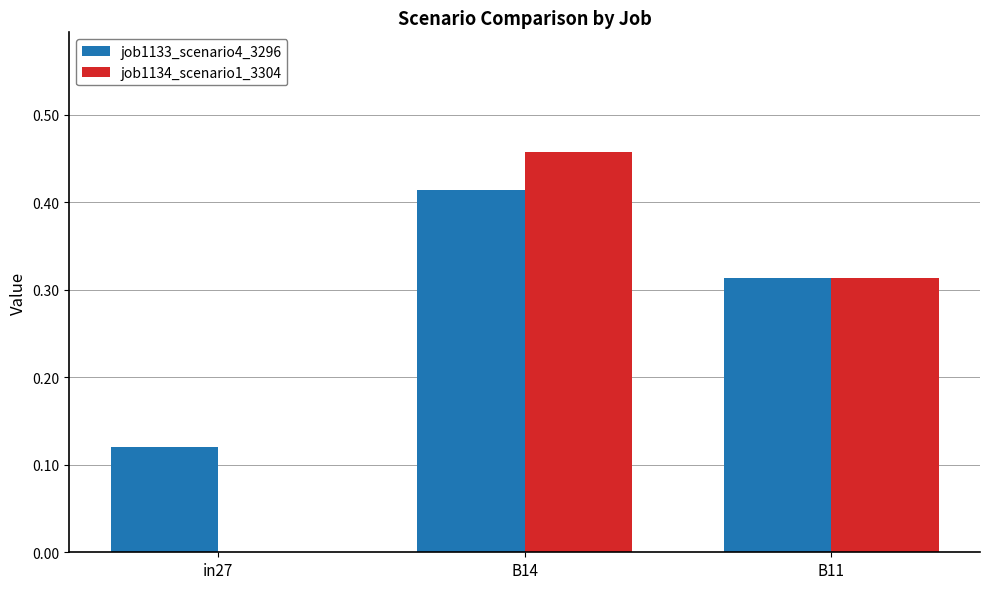

True or false: job1133_scenario4_3296 has a value of 0.7 at B14.

False